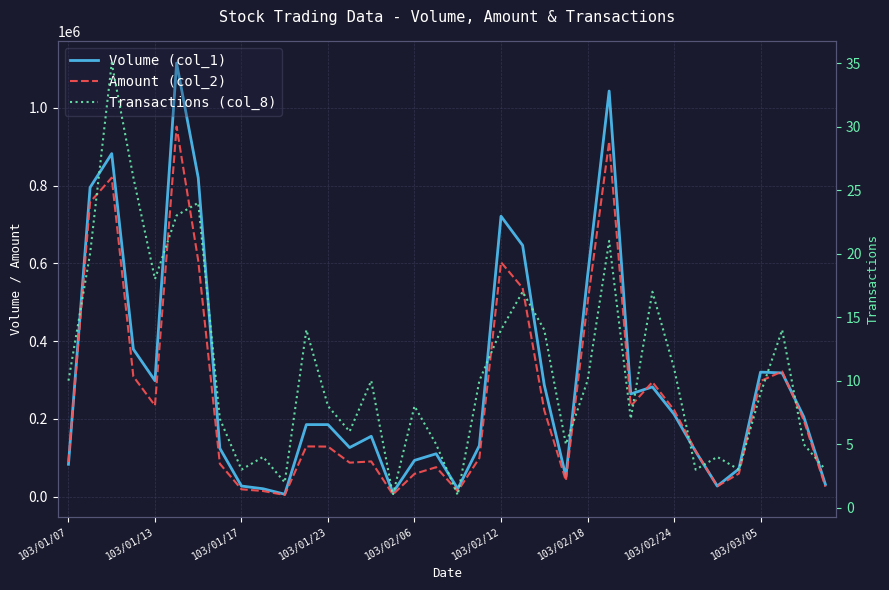

What is the difference between the maximum and minimum values in the Amount (col_2) series?

947610